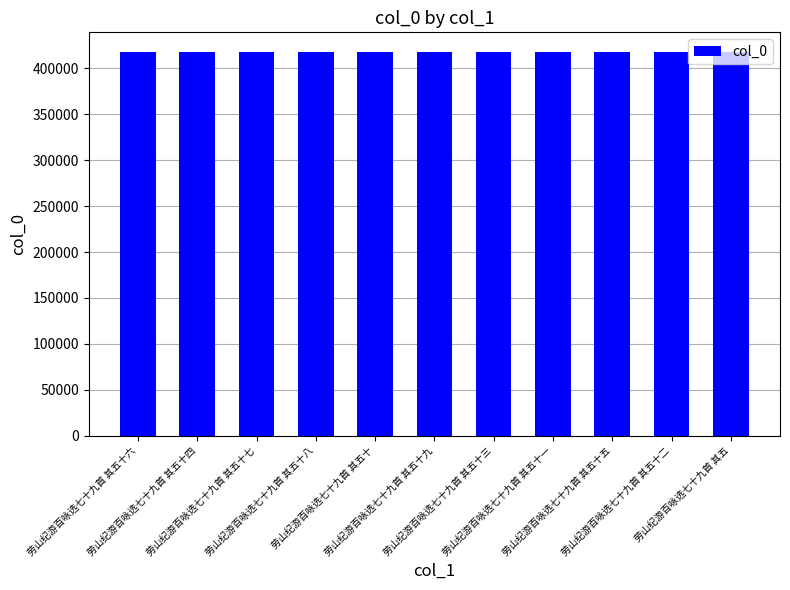

Approximately how many times larger is the value at 劳山纪游百咏选七十九首 其五 compared to 劳山纪游百咏选七十九首 其五十四?

1.0